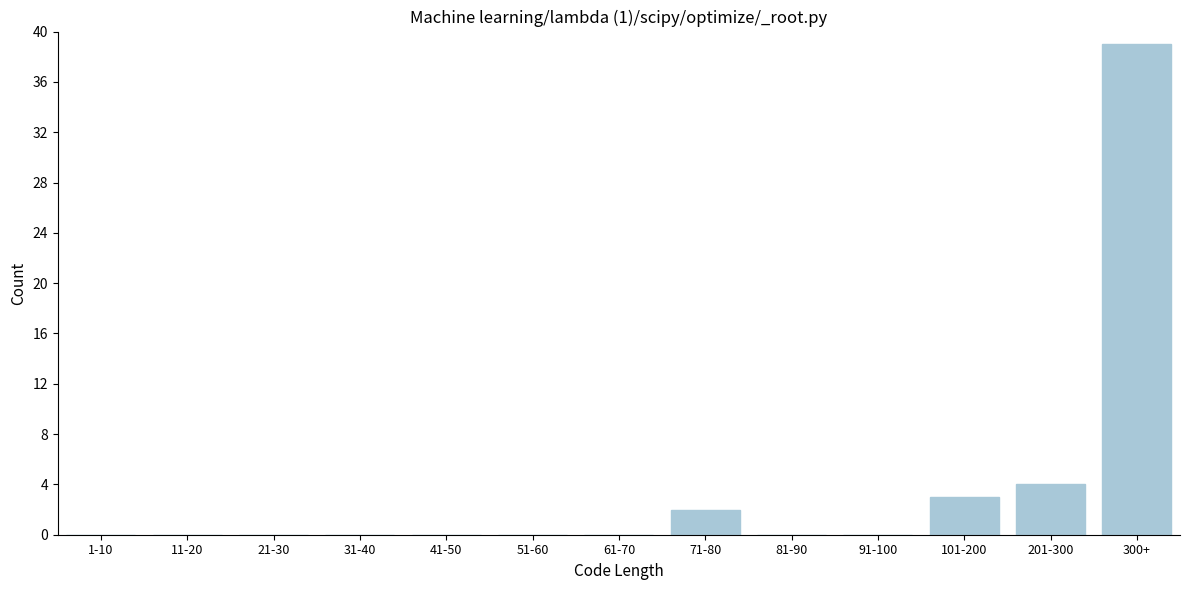

Reading right to left, list all the values displayed in this chart.

300+=39	201-300=4	101-200=3	91-100=0	81-90=0	71-80=2	61-70=0	51-60=0	41-50=0	31-40=0	21-30=0	11-20=0	1-10=0